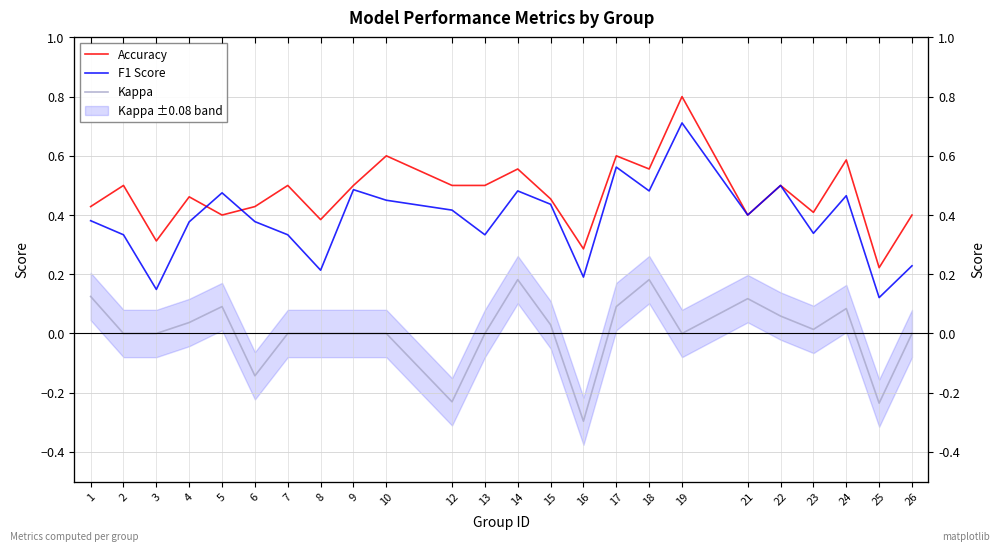

How many F1 Score values are between 0 and 1?

24